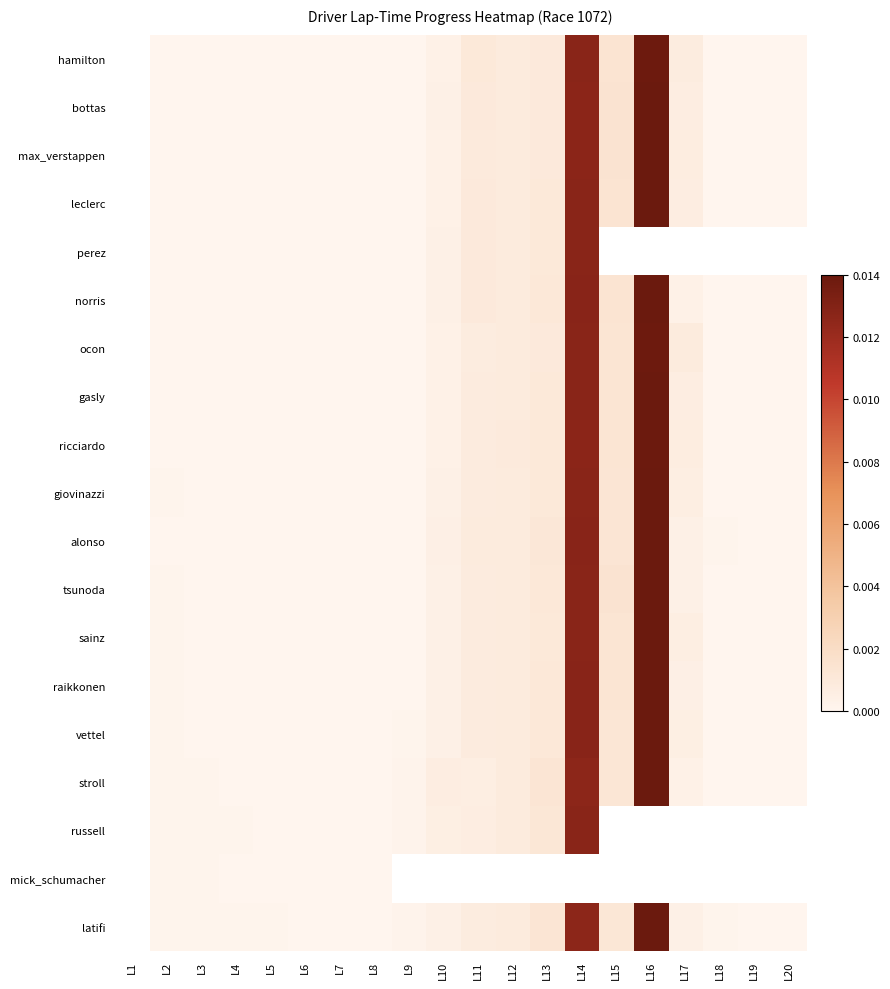

At L8, list the series in order from smallest to largest.

hamilton, max_verstappen, bottas, leclerc, perez, ricciardo, ocon, norris, sainz, giovinazzi, vettel, tsunoda, stroll, mick_schumacher, raikkonen, latifi, russell, gasly, alonso